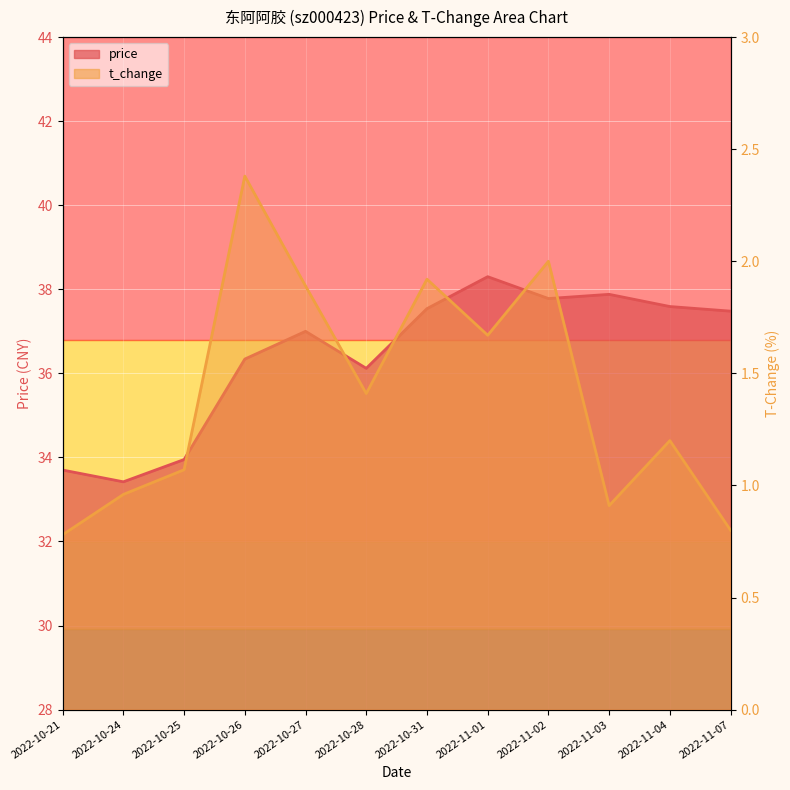

True or false: t_change has a value of 1.2 at 2022-11-03.

False